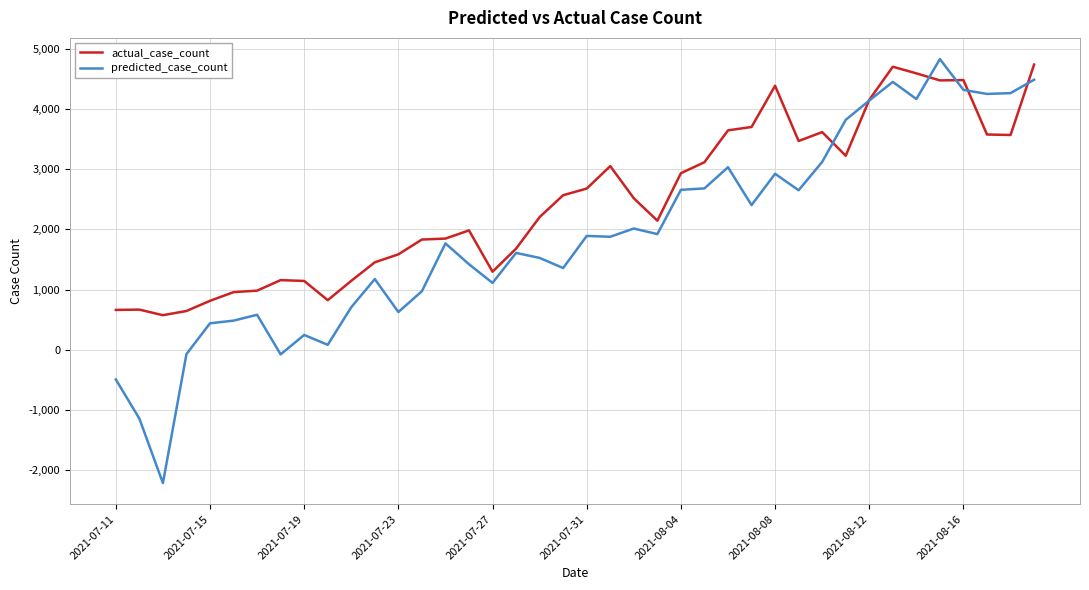

After their last crossing, which series has the higher values: actual_case_count or predicted_case_count?

actual_case_count